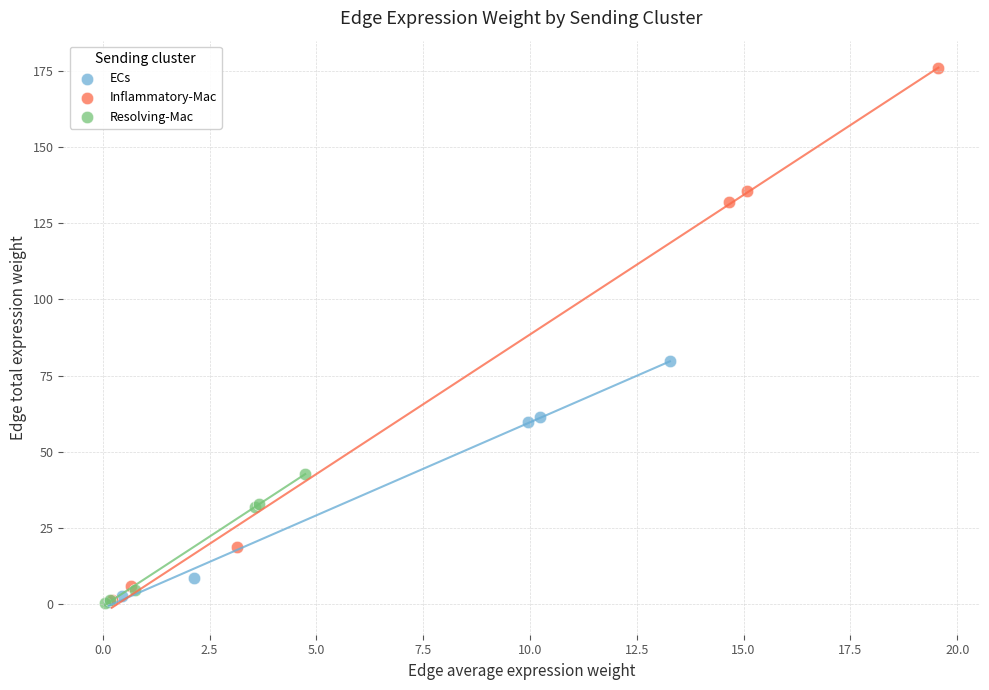

Which series reaches the maximum Y coordinate?

Inflammatory-Mac